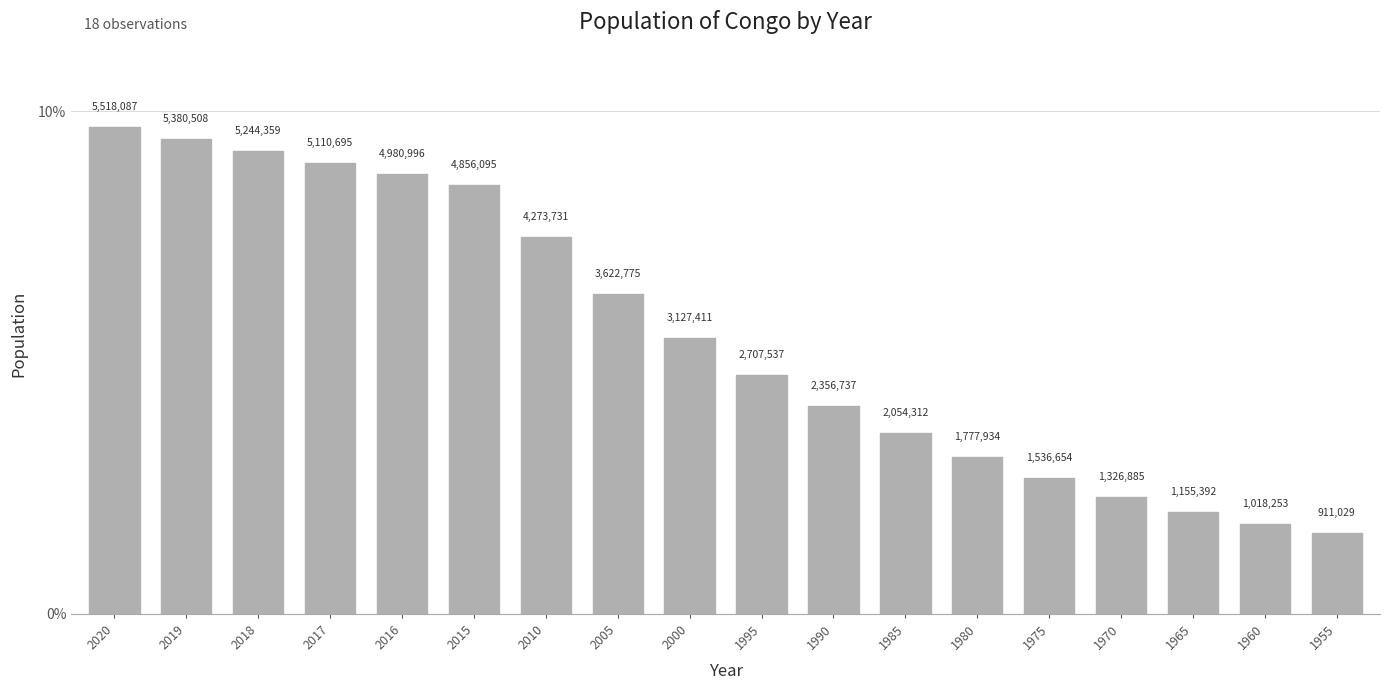

Rank the categories by value from highest to lowest.

2020, 2019, 2018, 2017, 2016, 2015, 2010, 2005, 2000, 1995, 1990, 1985, 1980, 1975, 1970, 1965, 1960, 1955